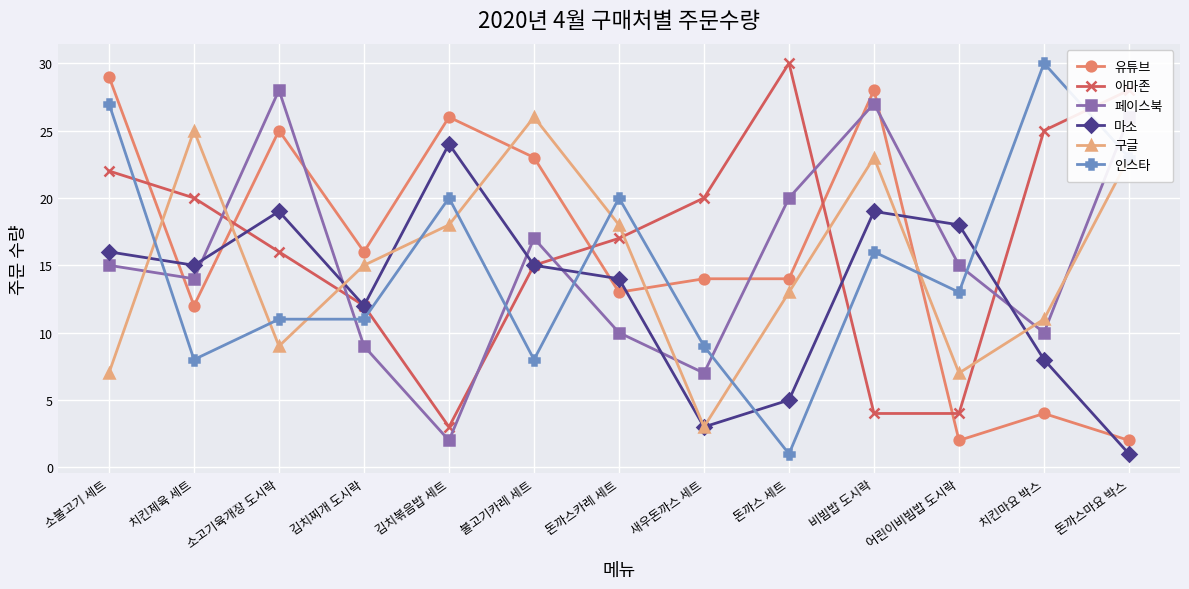

Is this an area chart (filled region under the line)?

No